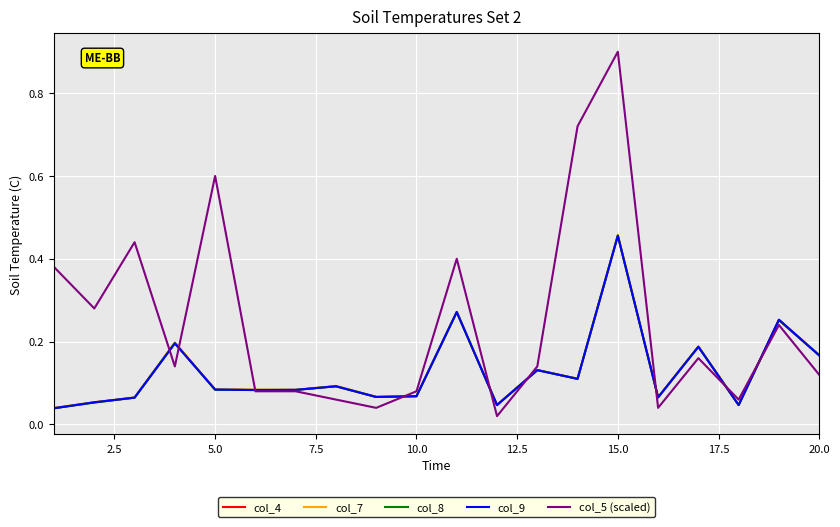

Which series has the widest spread of values?

col_5 (scaled)